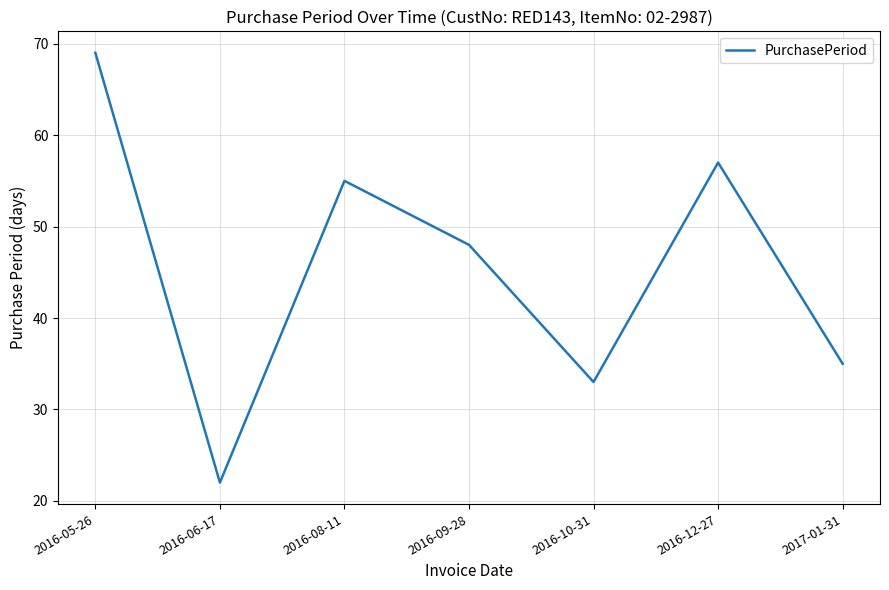

Is it true that the value at 2016-09-28 is 48?

True